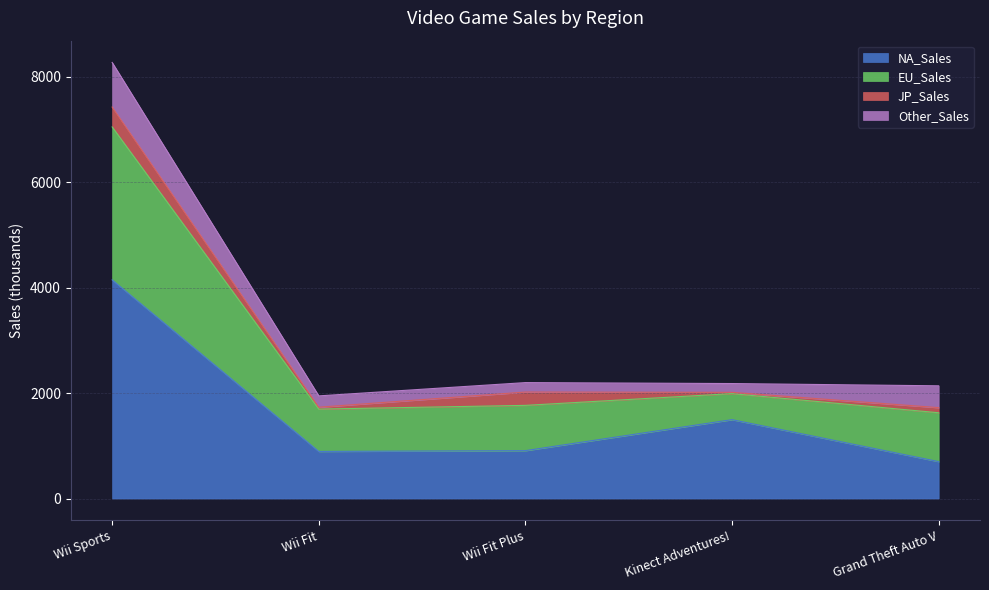

List the labels in order of NA_Sales value, smallest first.

Grand Theft Auto V, Wii Fit, Wii Fit Plus, Kinect Adventures!, Wii Sports